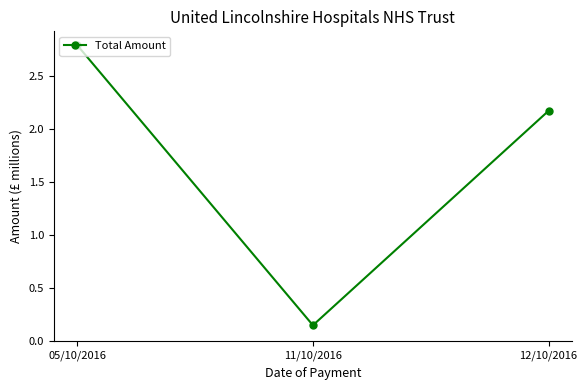

Between 12/10/2016 and 05/10/2016, which is larger?

05/10/2016